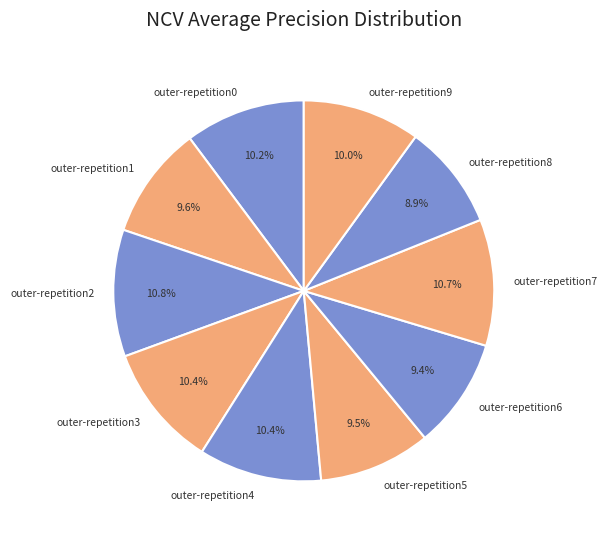

To the nearest percent, what is the difference between the largest and smallest slice percentages?

2%